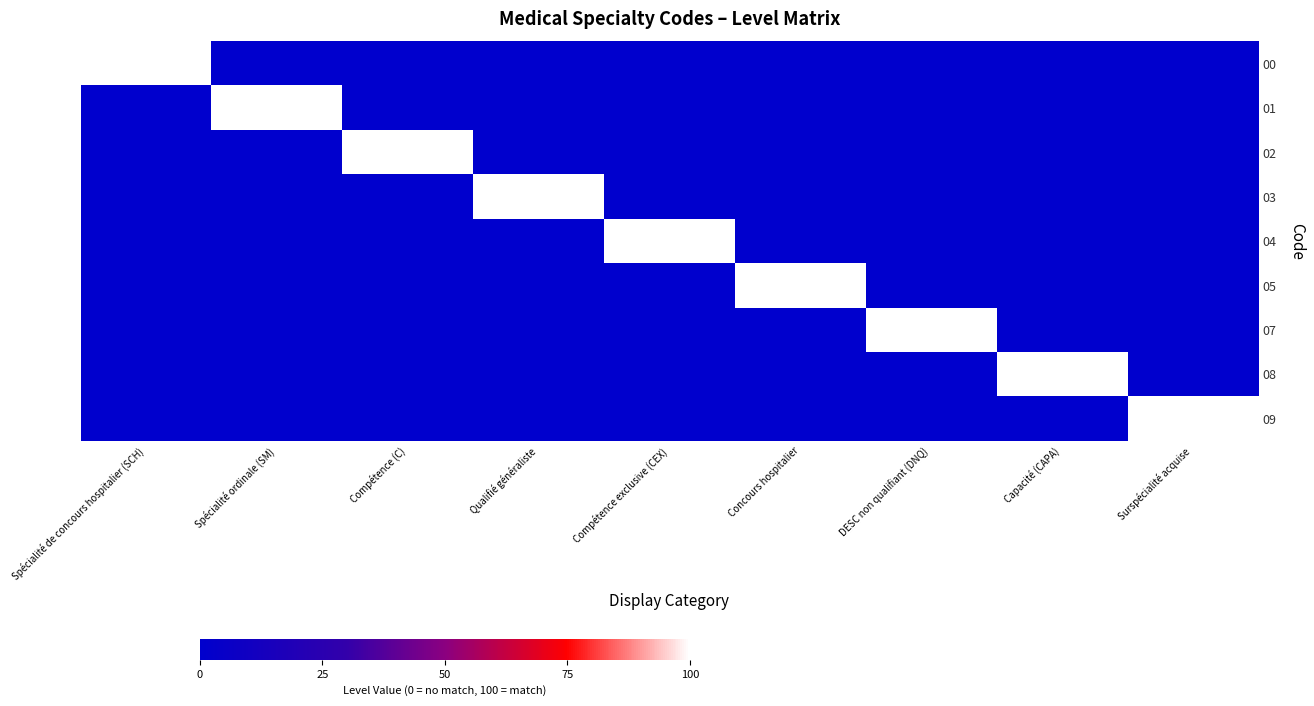

Which has a higher value, Spécialité de concours hospitalier (SCH) or Qualifié généraliste?

Spécialité de concours hospitalier (SCH)